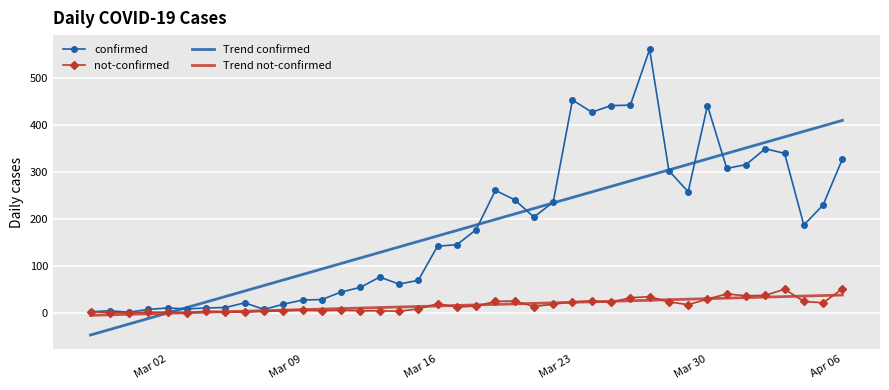

What is the maximum value shown in the chart?

562.0